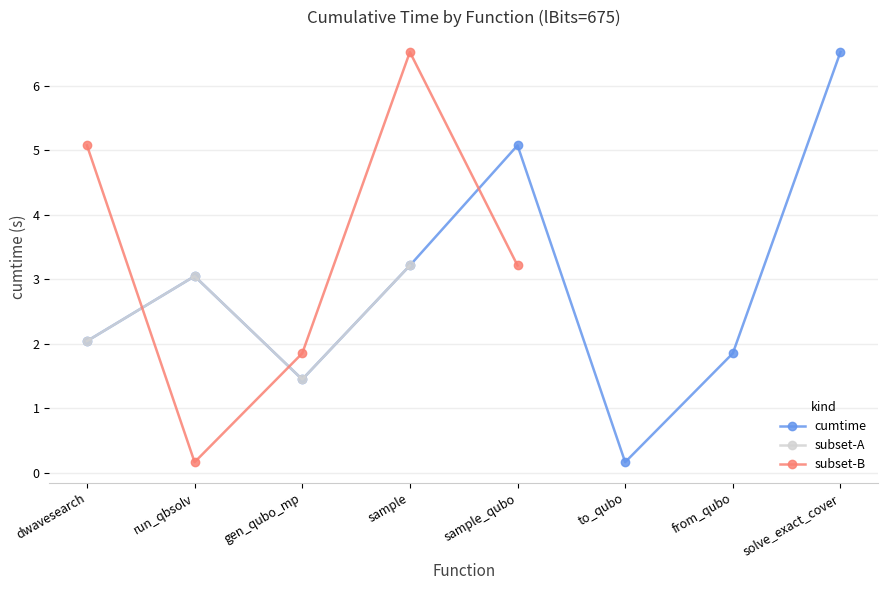

What is the value of the cumtime point at the 5th from the left?

5.1